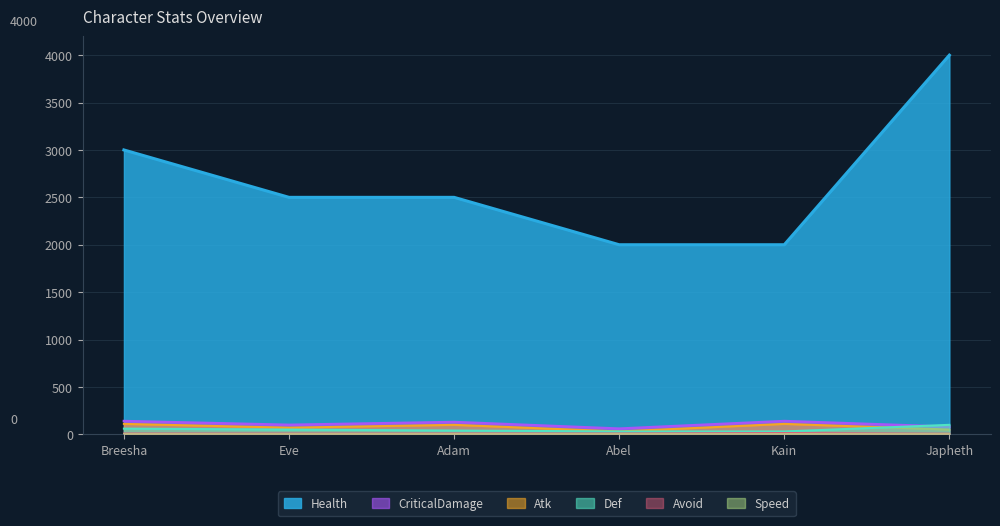

True or false: Health has a value of 3000.0 at Breesha.

True